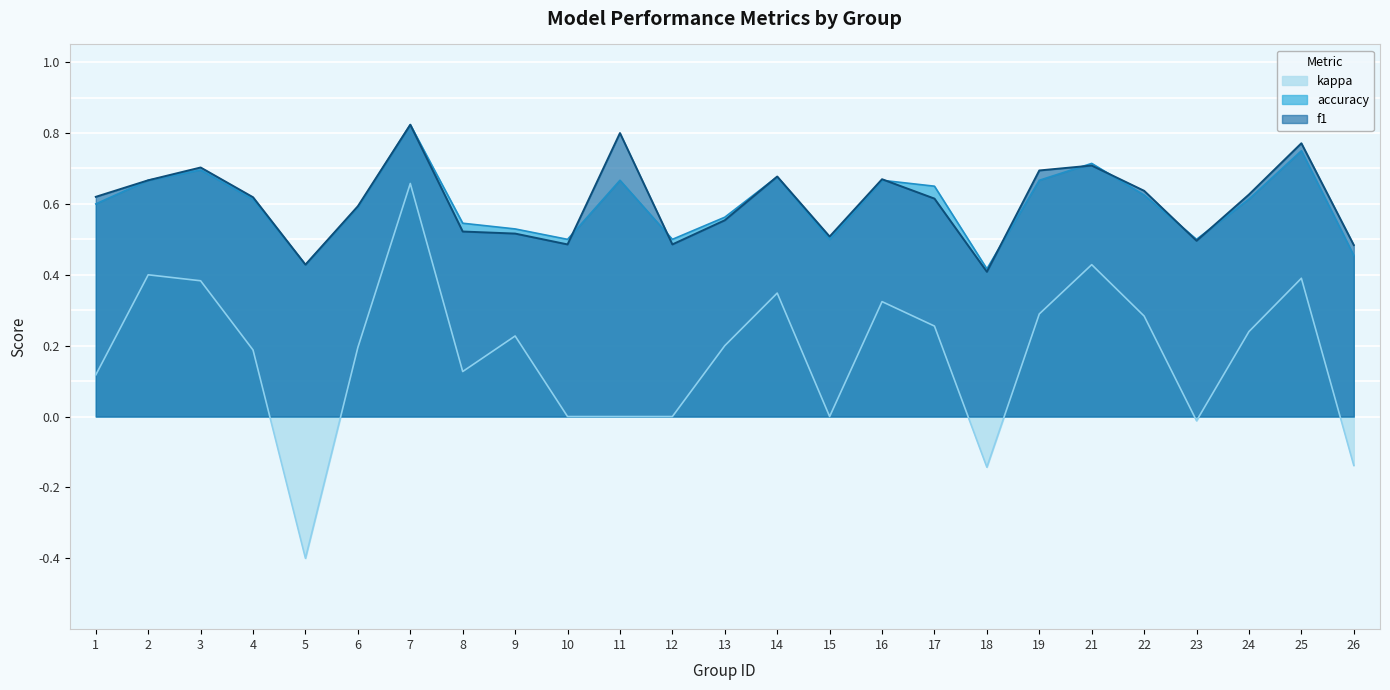

What is the maximum value for accuracy?

0.8